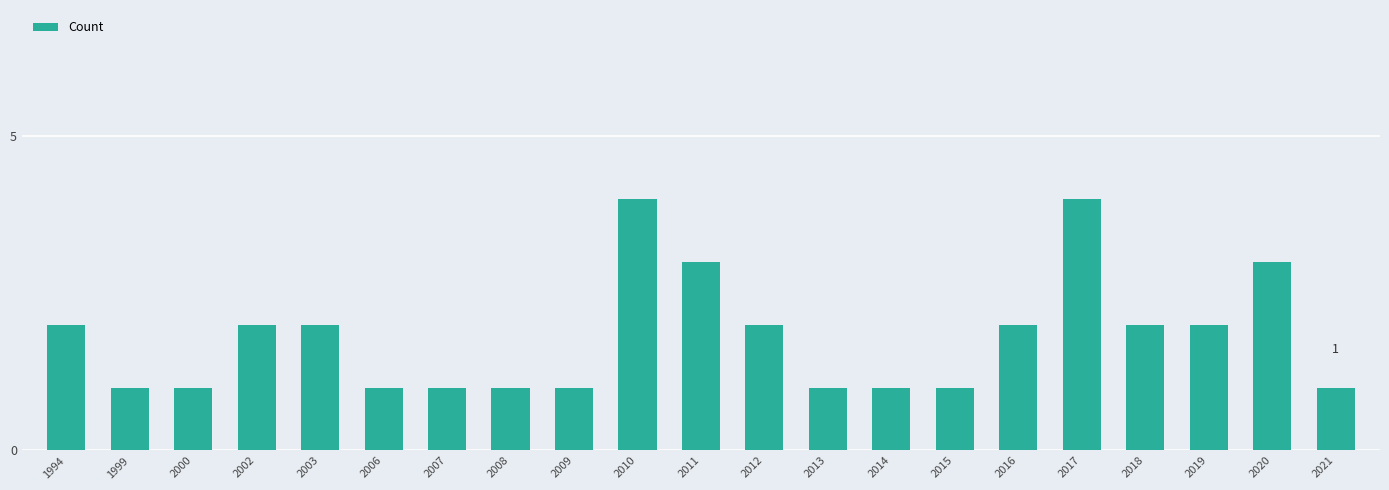

Reading left to right, extract all data points from this chart.

1994=2	1999=1	2000=1	2002=2	2003=2	2006=1	2007=1	2008=1	2009=1	2010=4	2011=3	2012=2	2013=1	2014=1	2015=1	2016=2	2017=4	2018=2	2019=2	2020=3	2021=1